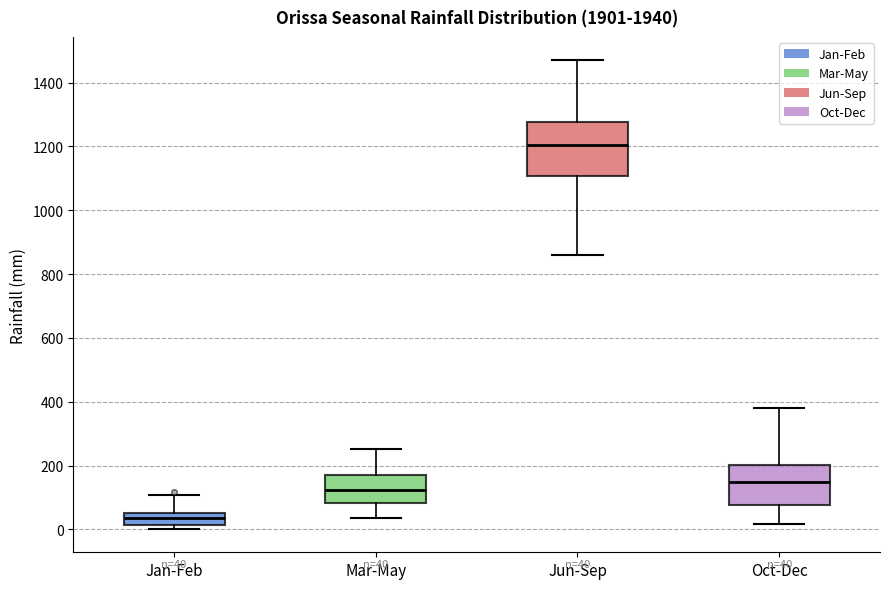

Comparing the boxes themselves (not the whiskers), which one is the tallest?

Jun-Sep